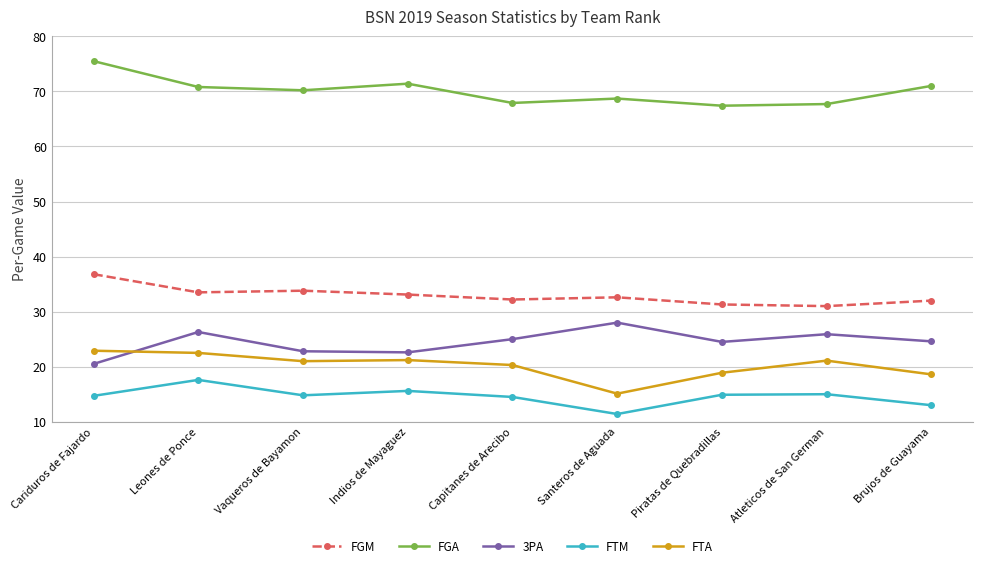

Which series has the largest total across all categories?

FGA